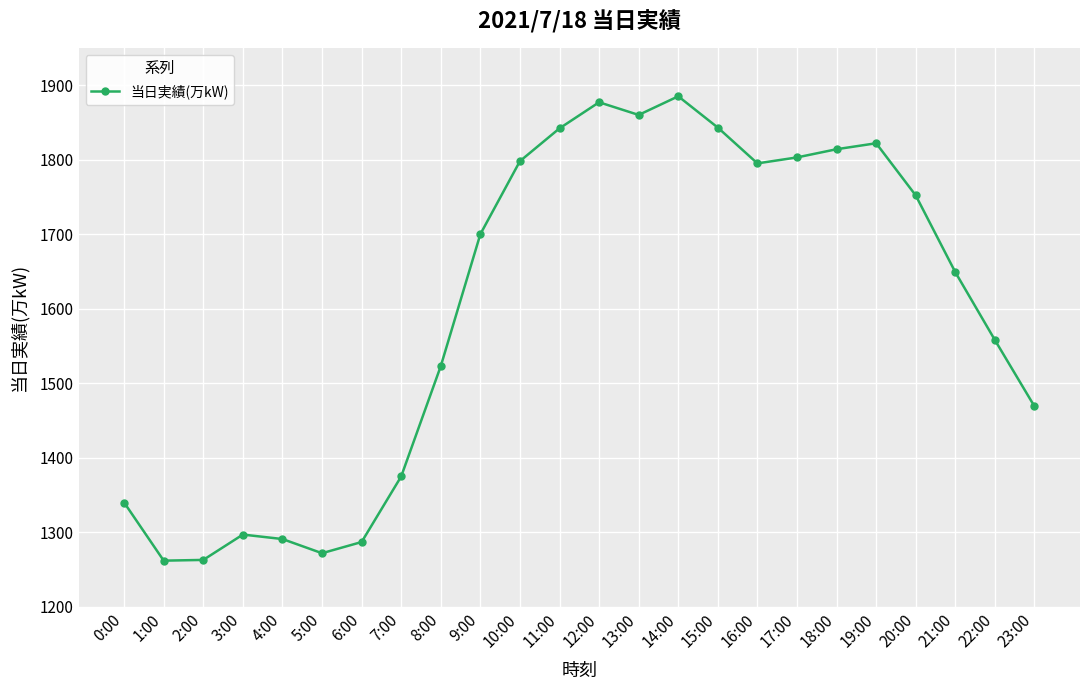

At which category does the chart reach its peak across all series?

14:00